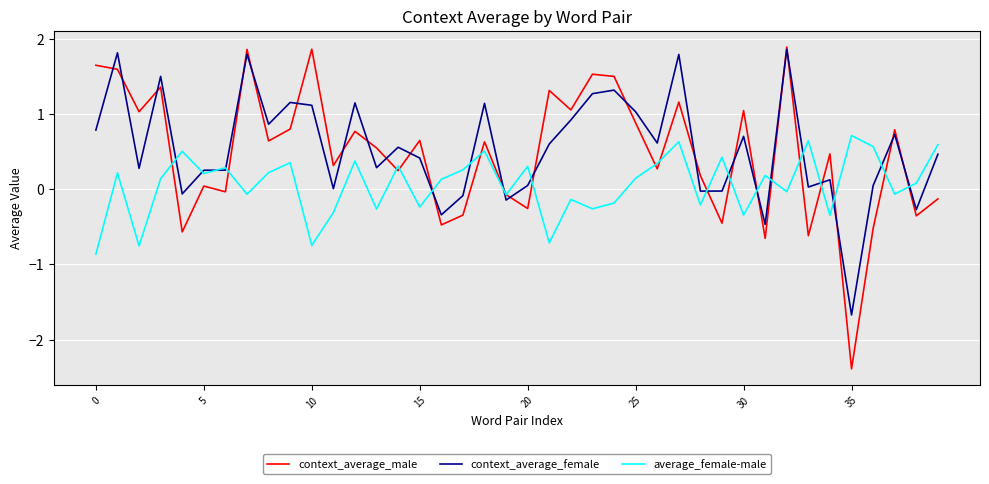

Which series has the widest spread of values?

context_average_male